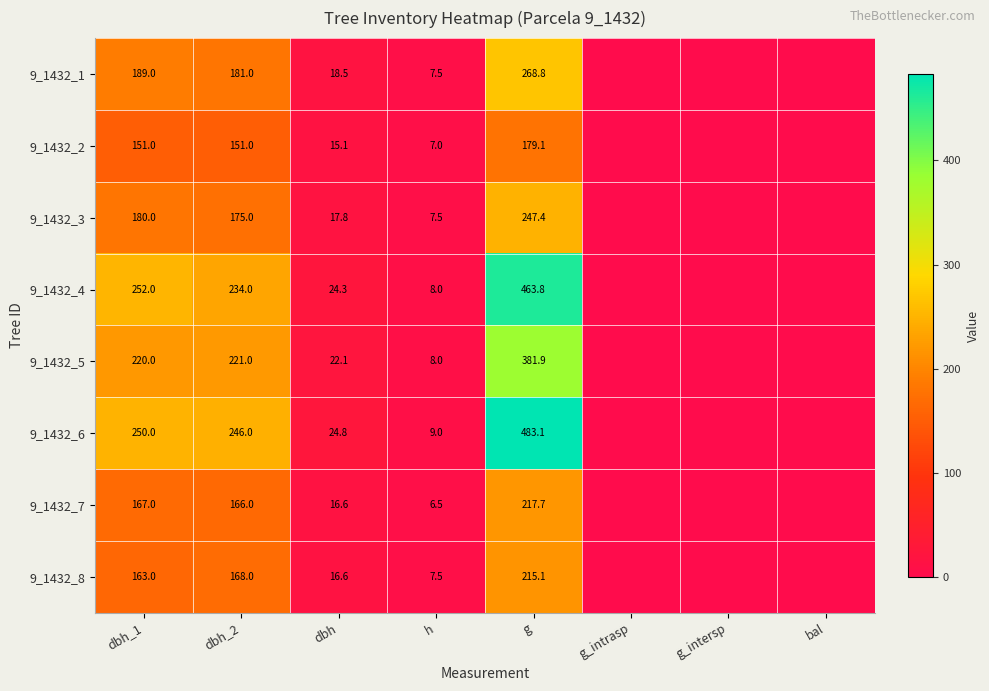

At which category is the sum across all series the highest?

g